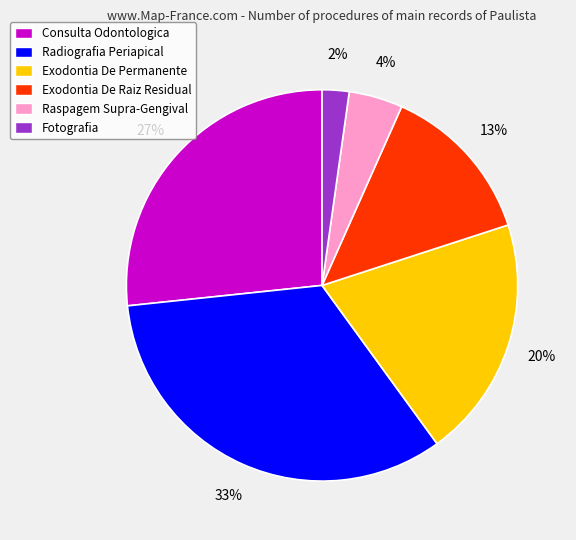

Is there a majority slice in this chart?

No